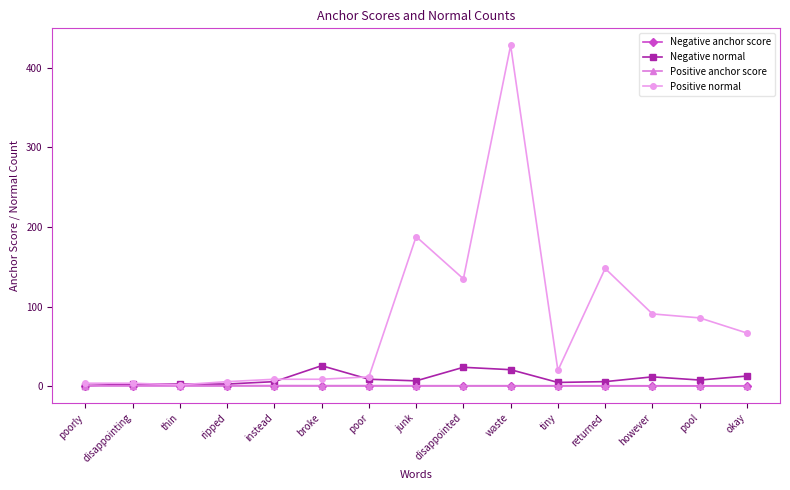

What is the difference between the maximum and minimum values in the Negative normal series?

25.0